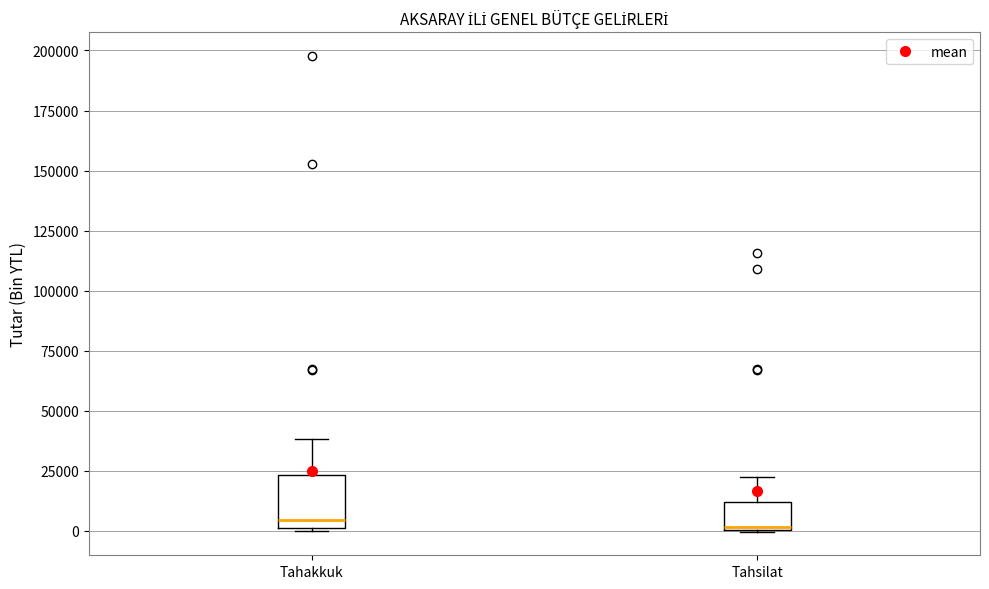

Reading left to right, transcribe this box plot: for each box, give where its median line is, the range the box spans, and where its two whiskers end, as read against the y-axis. The values are not printed on the chart, so give them approximately, as read against the axis.

Tahakkuk: median 5000, box 0 to 25000, whiskers 0 to 40000
Tahsilat: median 0, box 0 to 10000, whiskers 0 to 20000